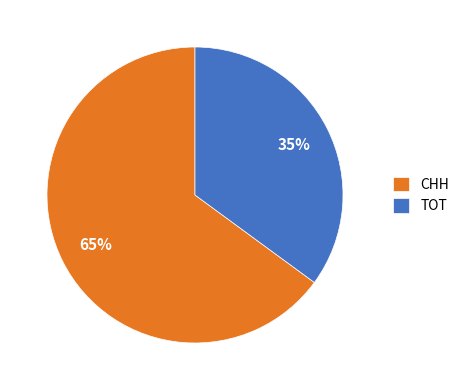

To the nearest percent, what percentage of the pie is CHH?

65%